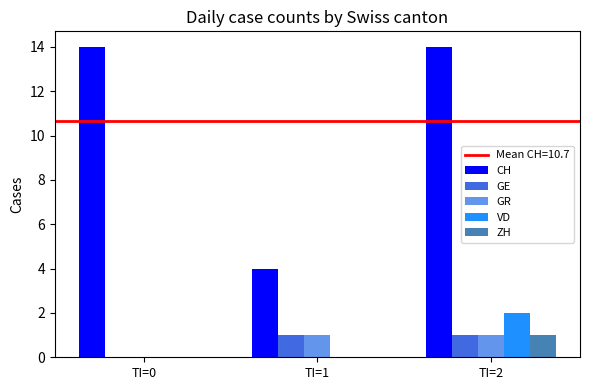

How many groups of bars are there?

3